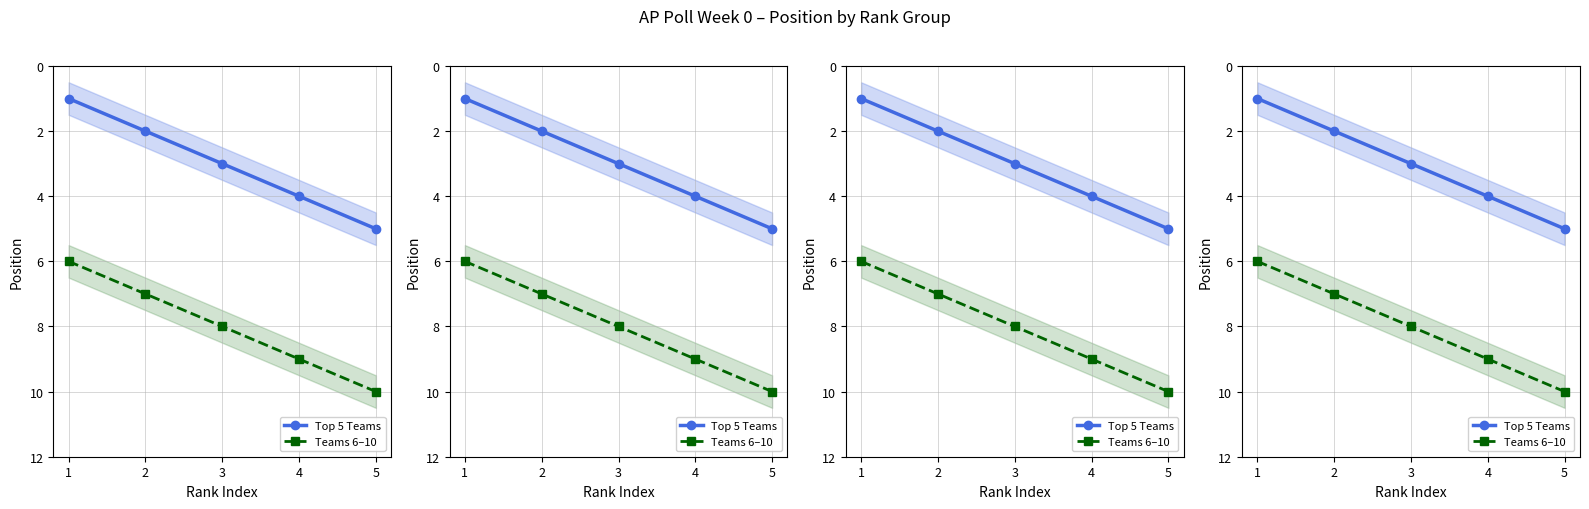

What is the greatest value displayed?

10